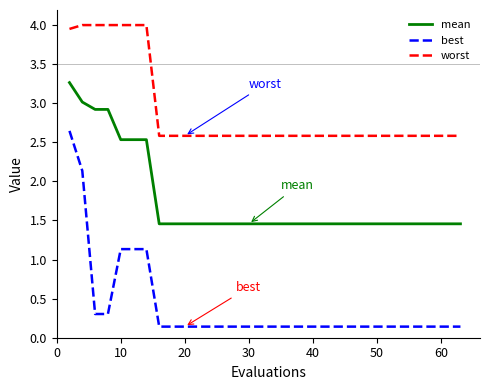

Which series has the widest spread of values?

best